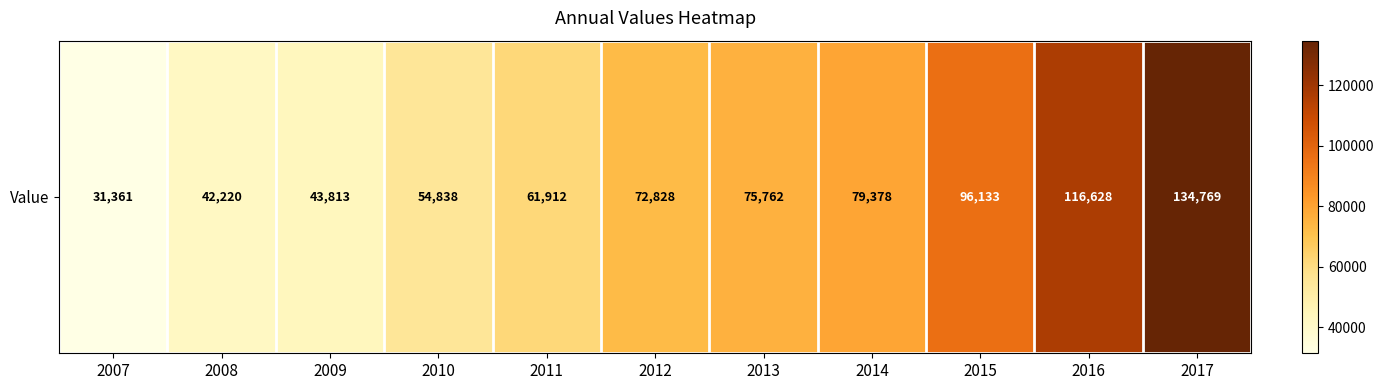

Which label corresponds to the largest value in the chart?

2017